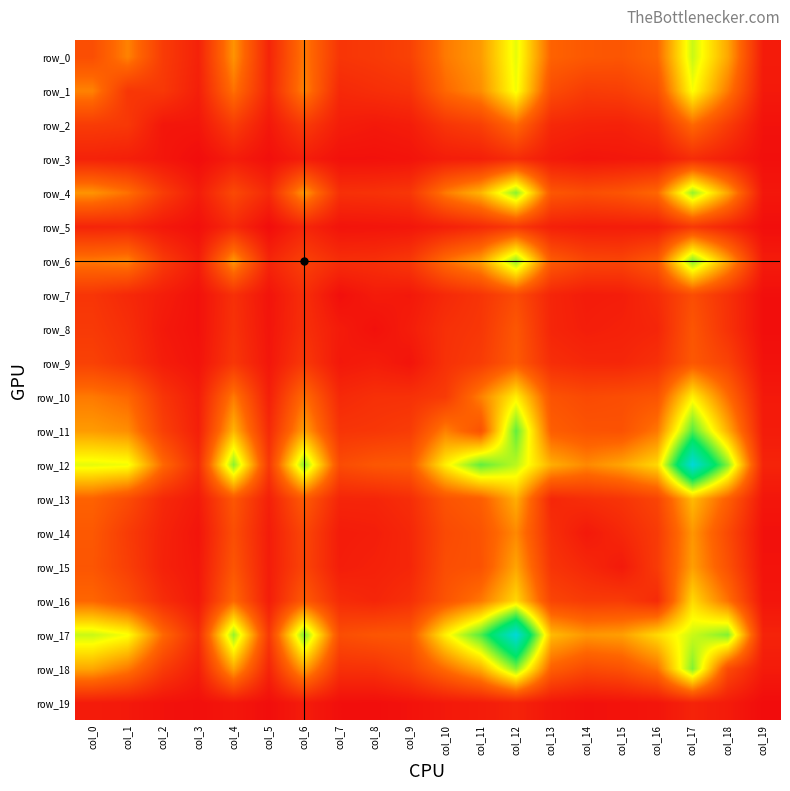

What is the sum of the row_16 values at col_6 and col_15?

539